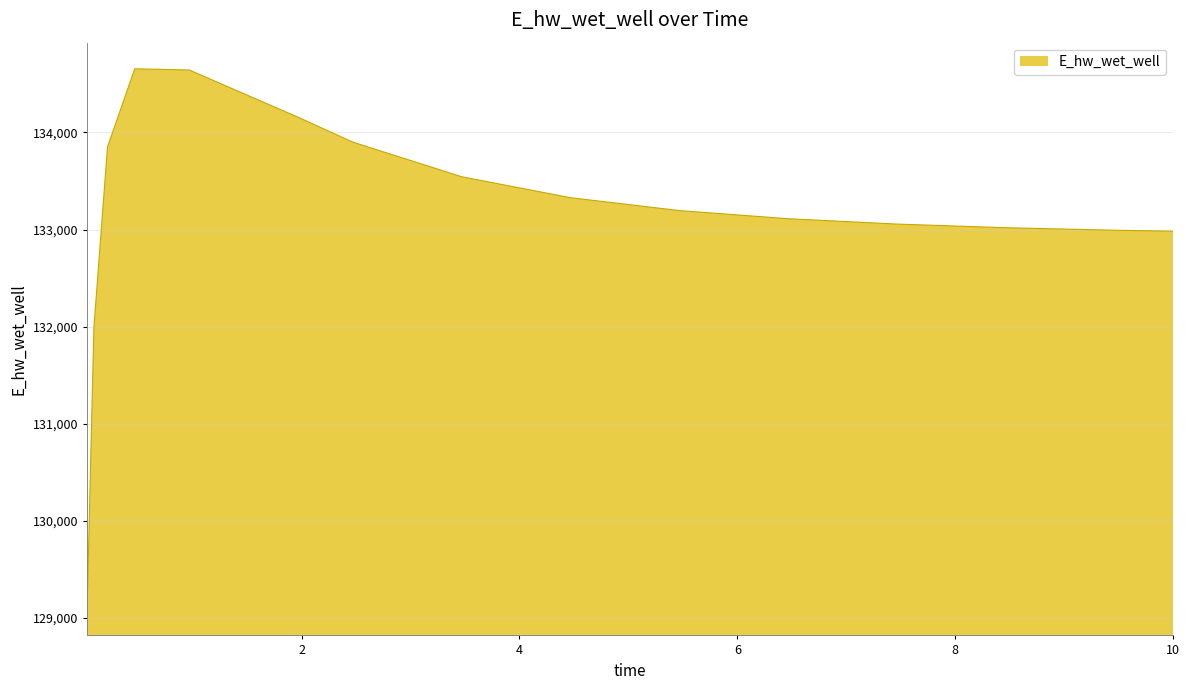

What is the greatest value displayed?

134654.4